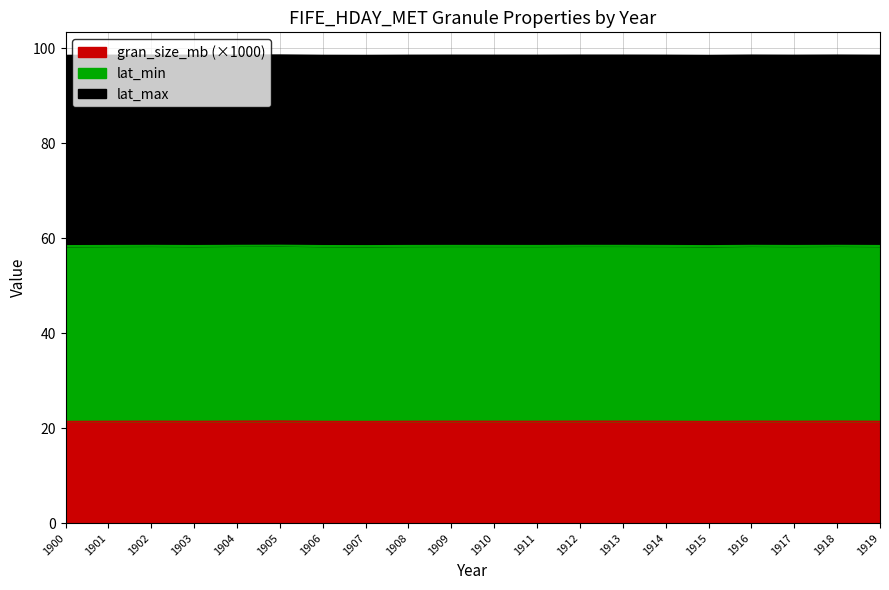

True or false: lat_max and gran_size_mb cross at least once.

False